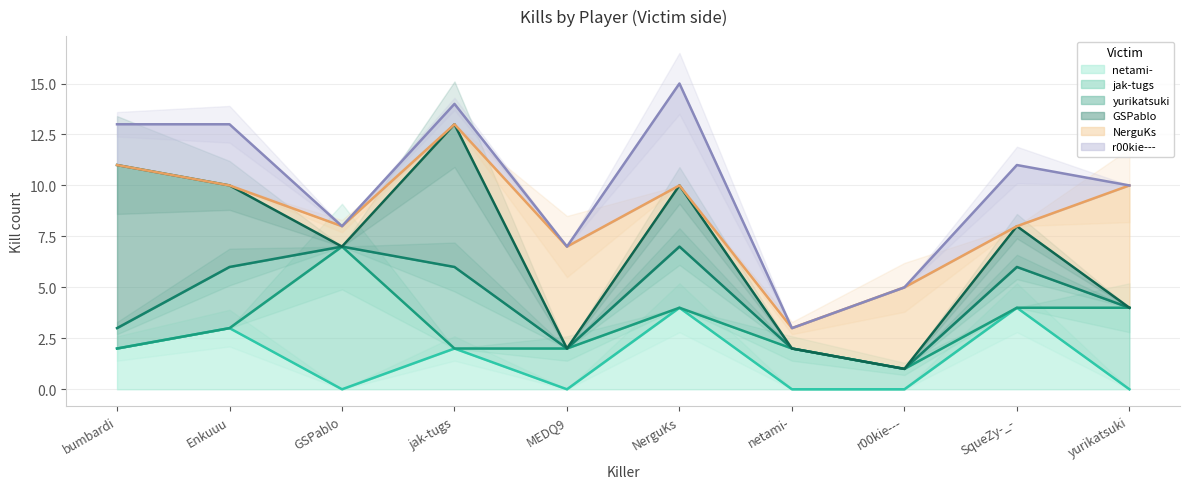

True or false: netami- has a value of -1 at yurikatsuki.

False